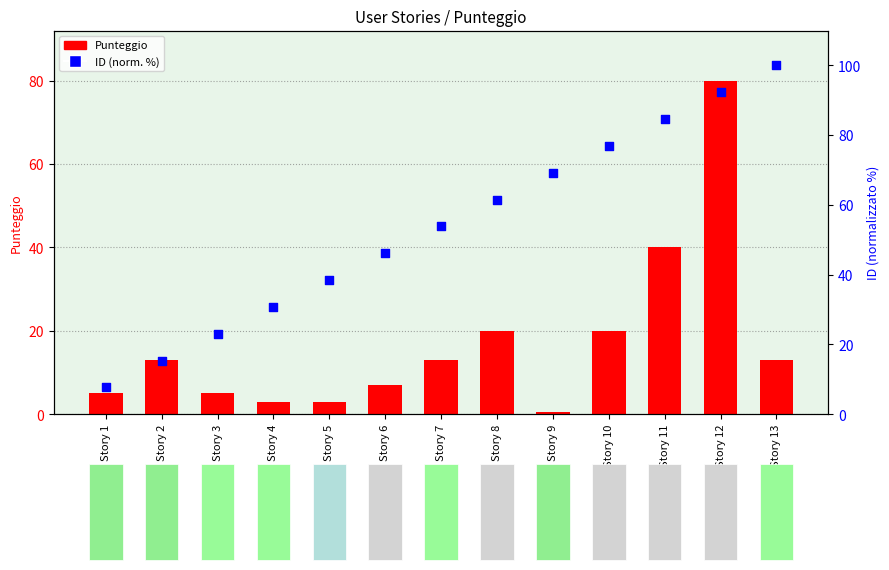

At which category is the sum across all series the highest?

Story 12